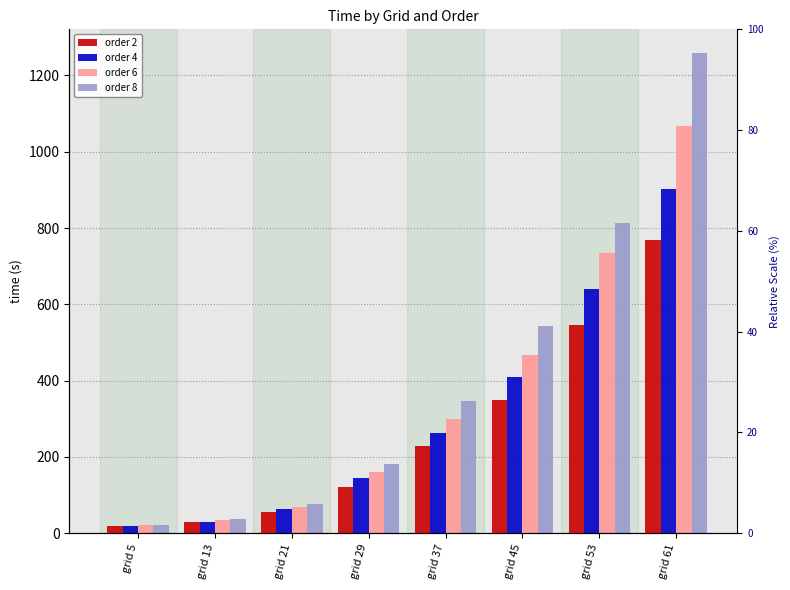

List the labels in order of order 4 value, largest first.

grid 61, grid 53, grid 45, grid 37, grid 29, grid 21, grid 13, grid 5